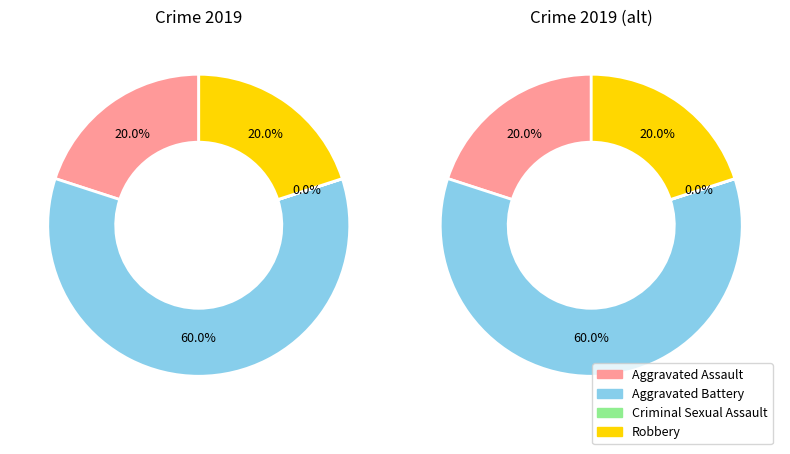

What is the smallest slice in the pie chart?

Criminal Sexual Assault